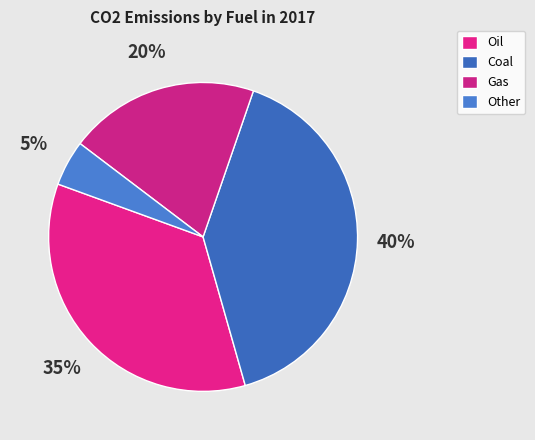

How many segments does this pie chart have?

4